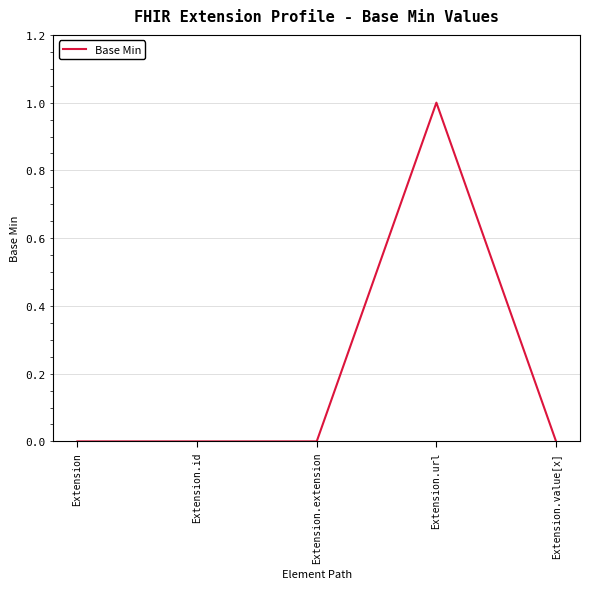

Which has a higher value, Extension.url or Extension.extension?

Extension.url